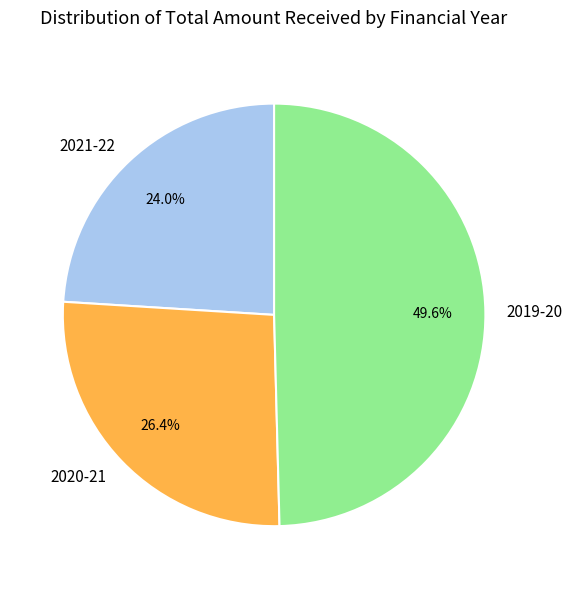

Count the number of slices in the pie.

3